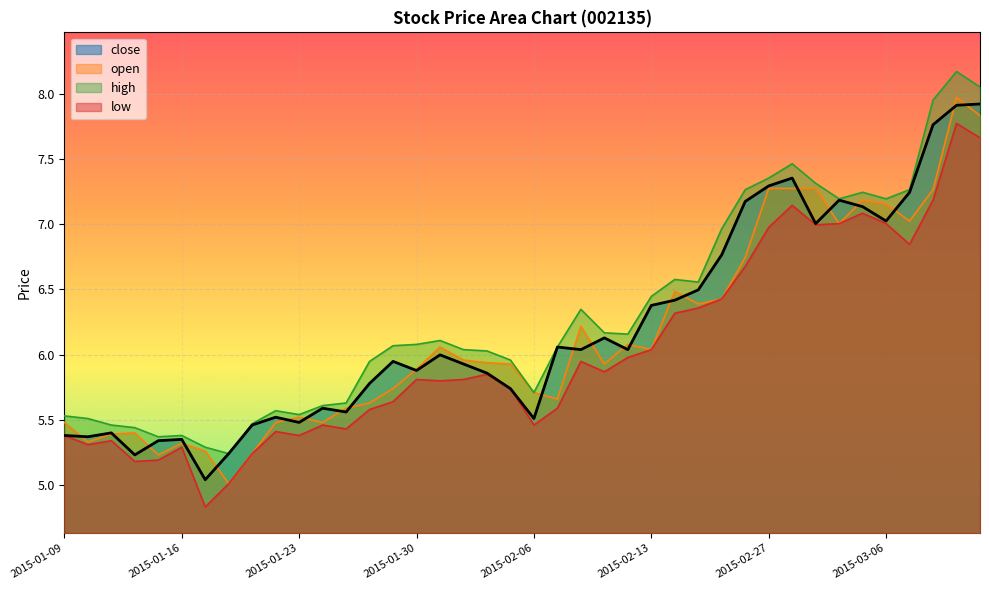

What is the label of the 37th point from the left?

2015-03-09